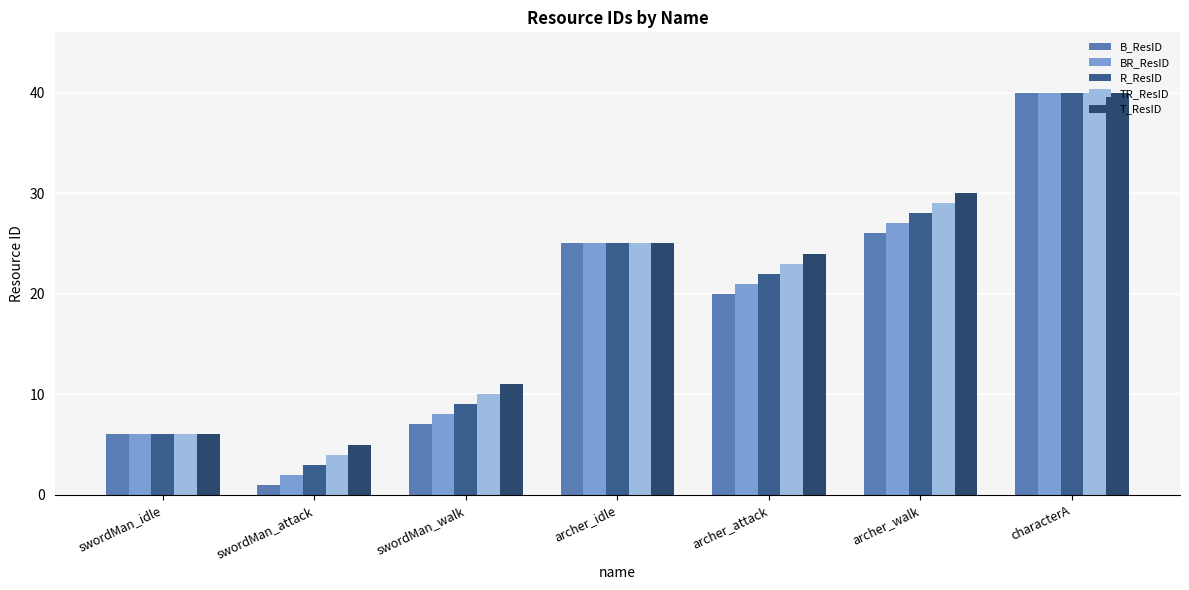

At which label is R_ResID closest to 21?

archer_attack